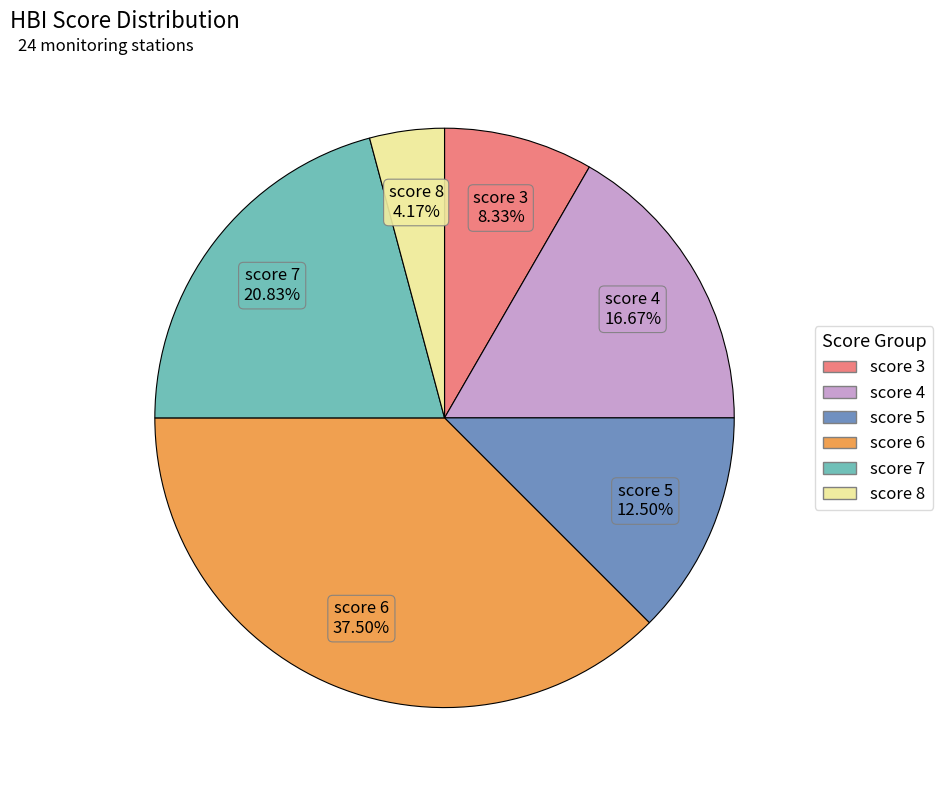

To the nearest percent, what is the combined percentage of score 7 and score 3?

29%